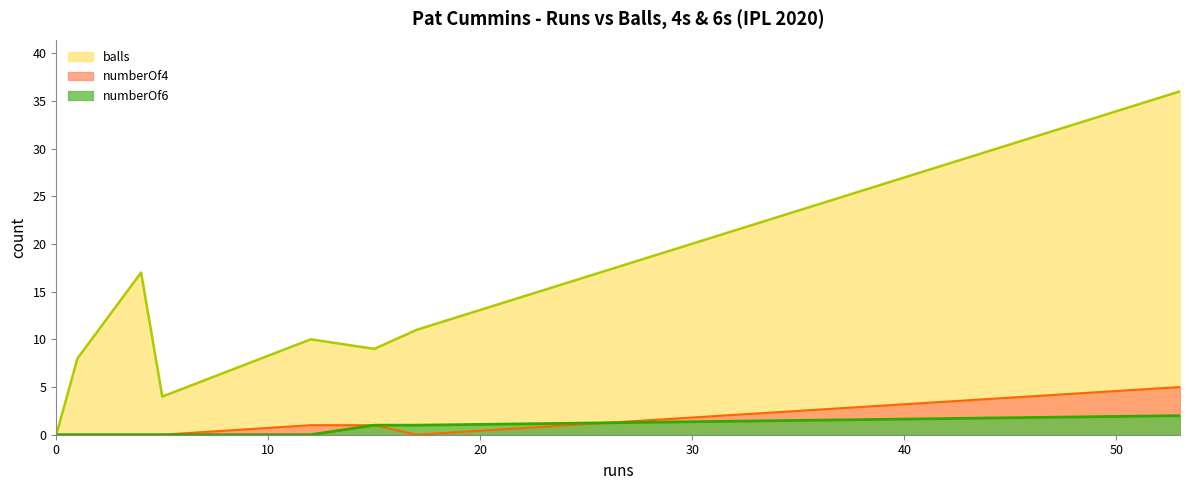

Is the value of balls at 12 greater than the value of numberOf4 at 17?

Yes